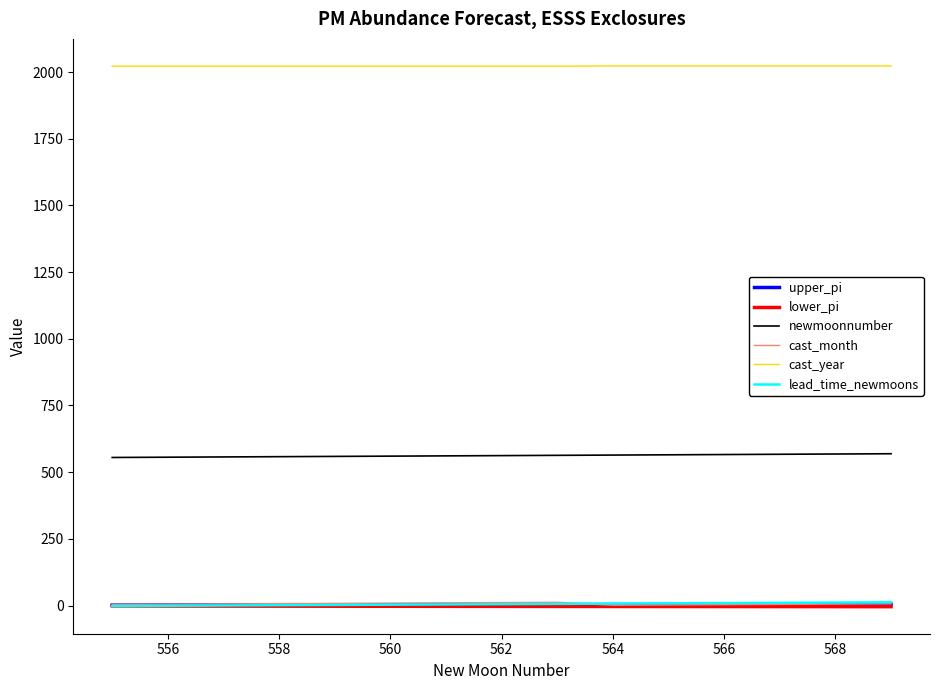

What is the maximum value shown in the chart?

2023.0